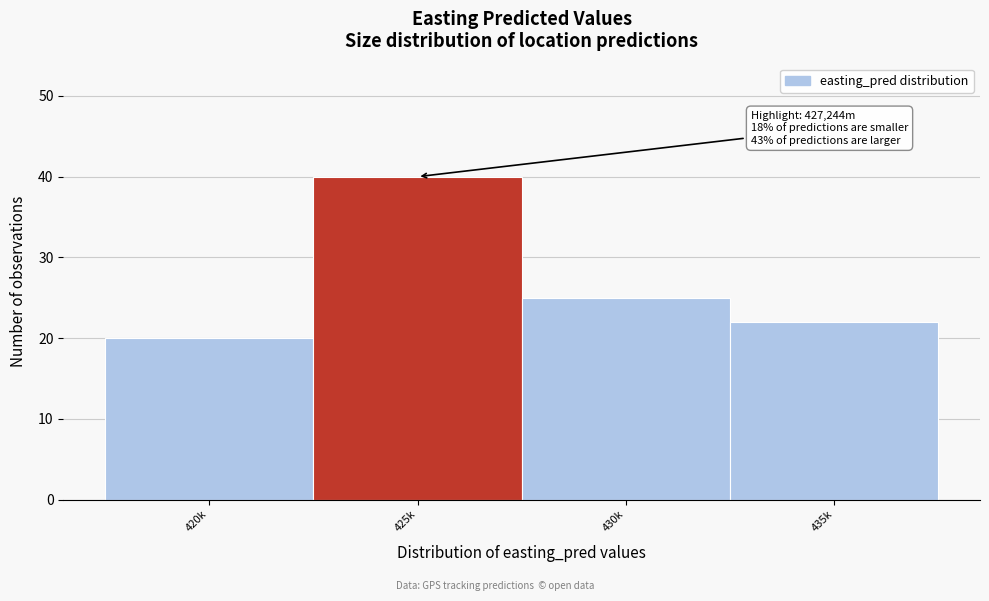

Reading left to right, what are all the values shown in this chart?

20	40	25	22